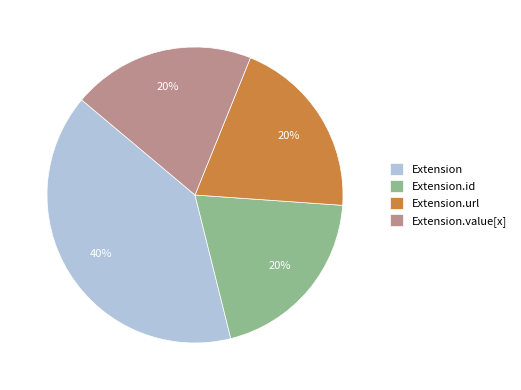

Which category has the biggest portion of the pie?

Extension